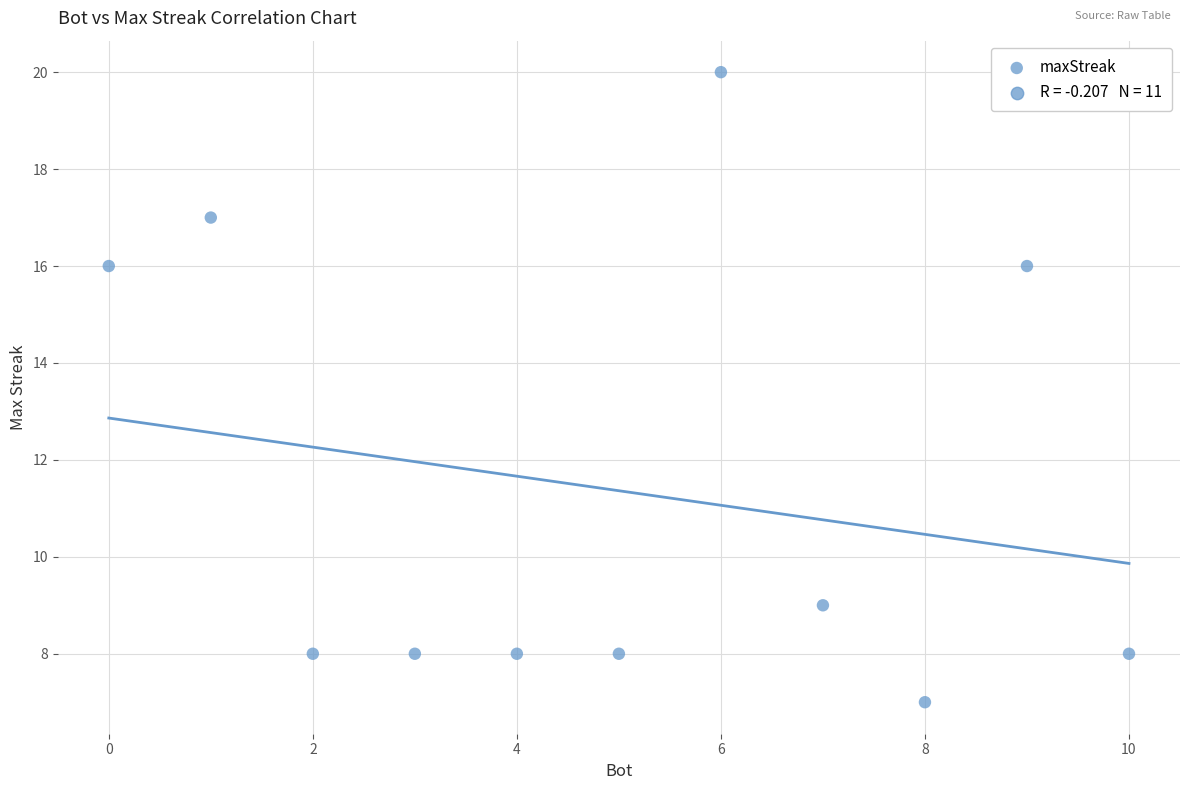

What is the average X value?

5